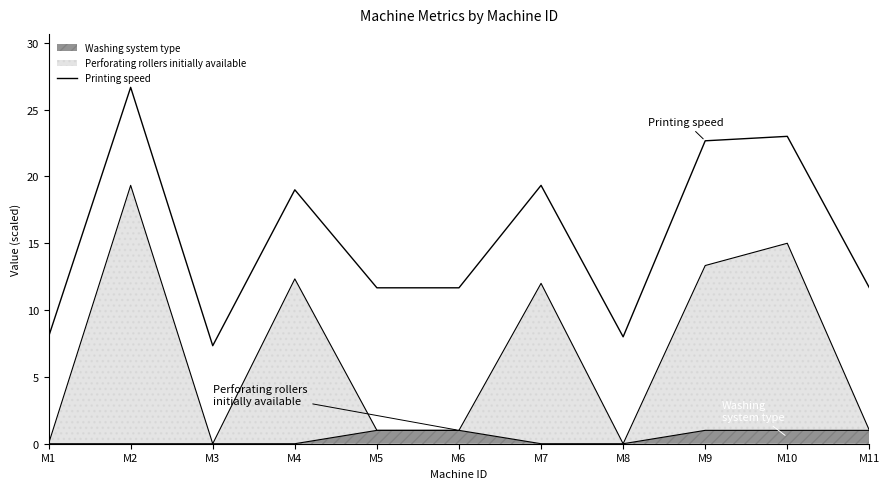

The value at M1 is 13.8. True or false?

False